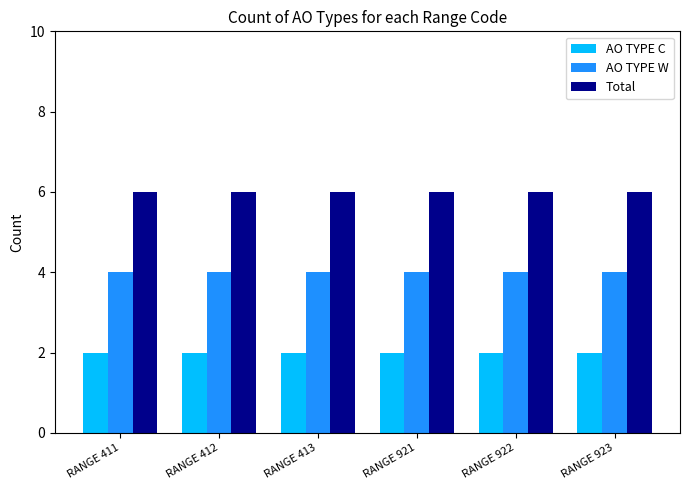

What is the value of the Total bar at the 3rd from the left?

6